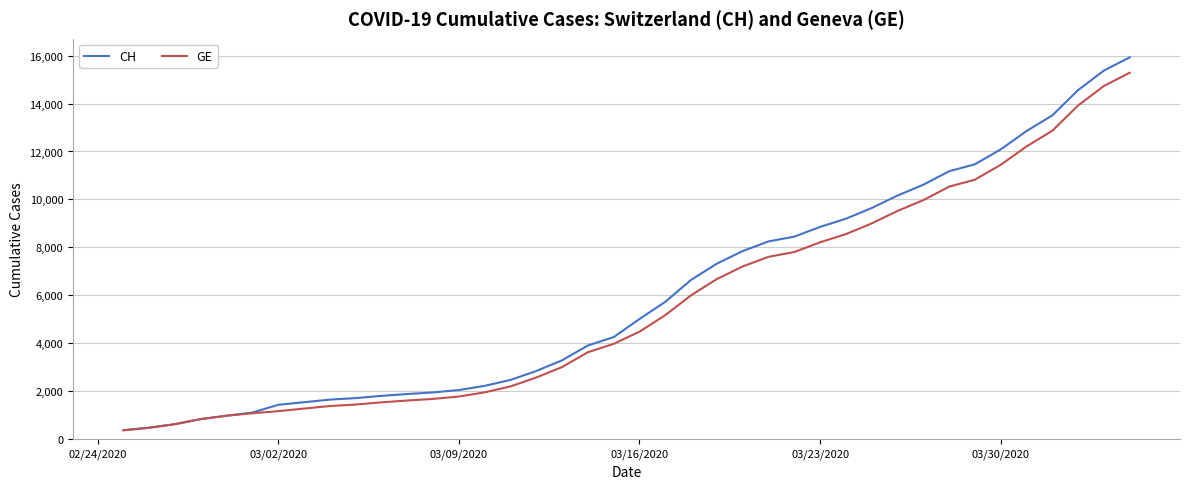

Which series has the largest range (max minus min)?

CH